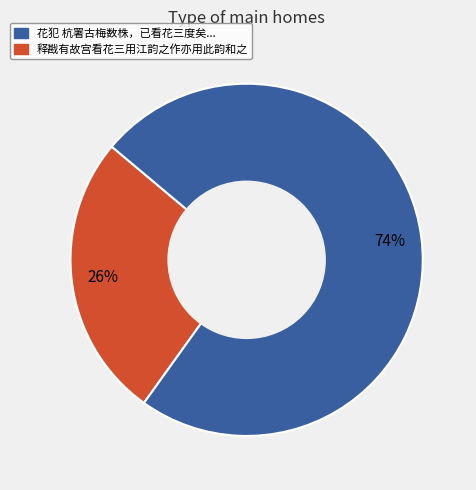

To the nearest percent, what is the difference between the largest and smallest slice percentages?

48%